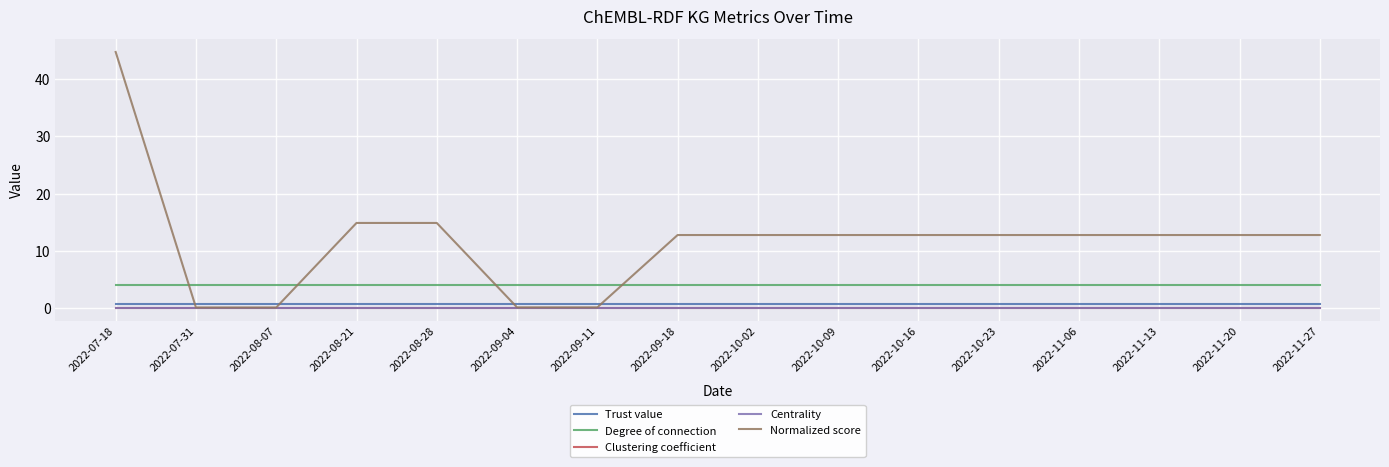

What are all the series names shown in the legend?

Trust value, Degree of connection, Clustering coefficient, Centrality, Normalized score